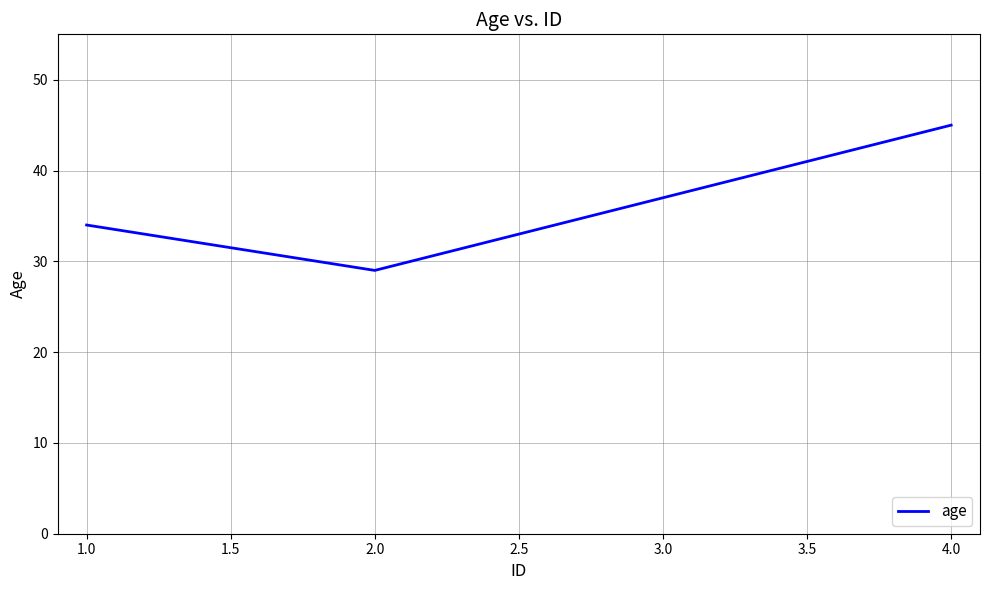

What position from the right is 1.0?

3